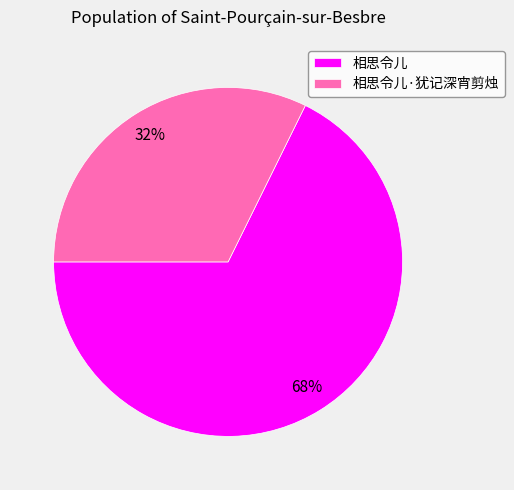

What is the smallest slice in the pie chart?

相思令儿·犹记深宵剪烛